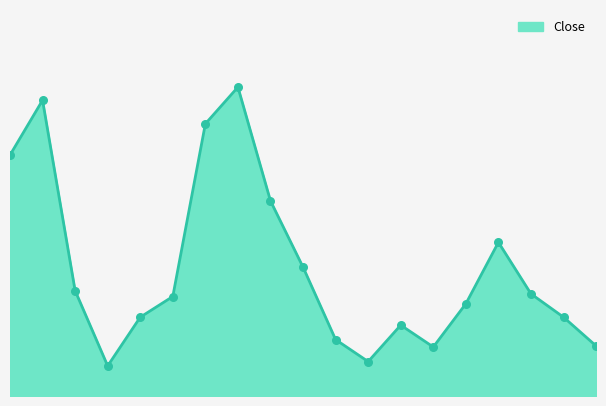

Does the chart have visible grid lines?

No